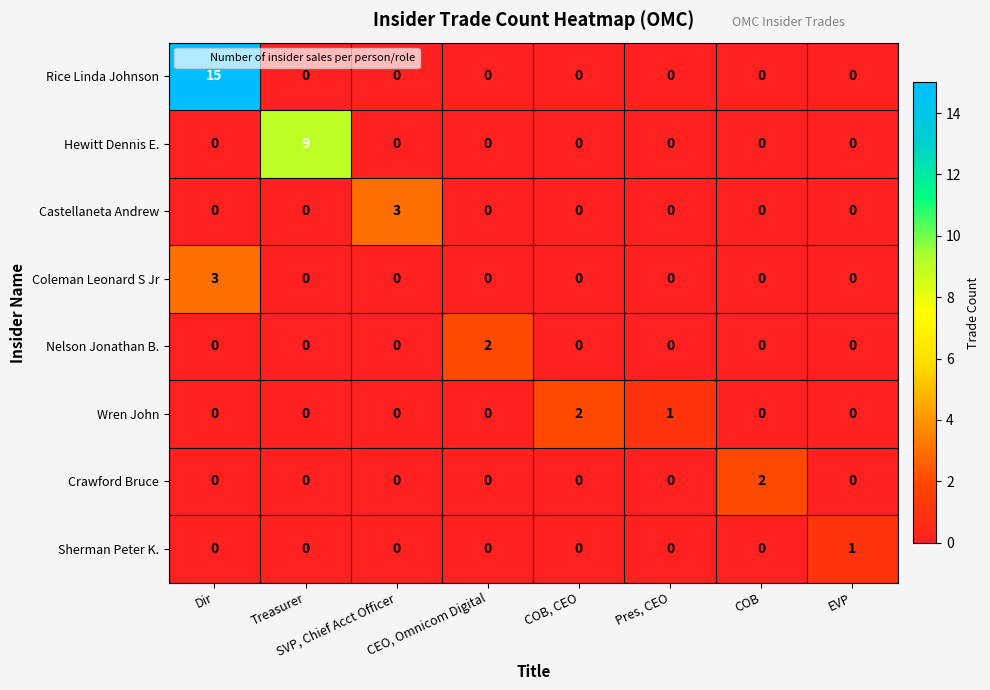

The value of Hewitt Dennis E. at Treasurer is 13. True or false?

False